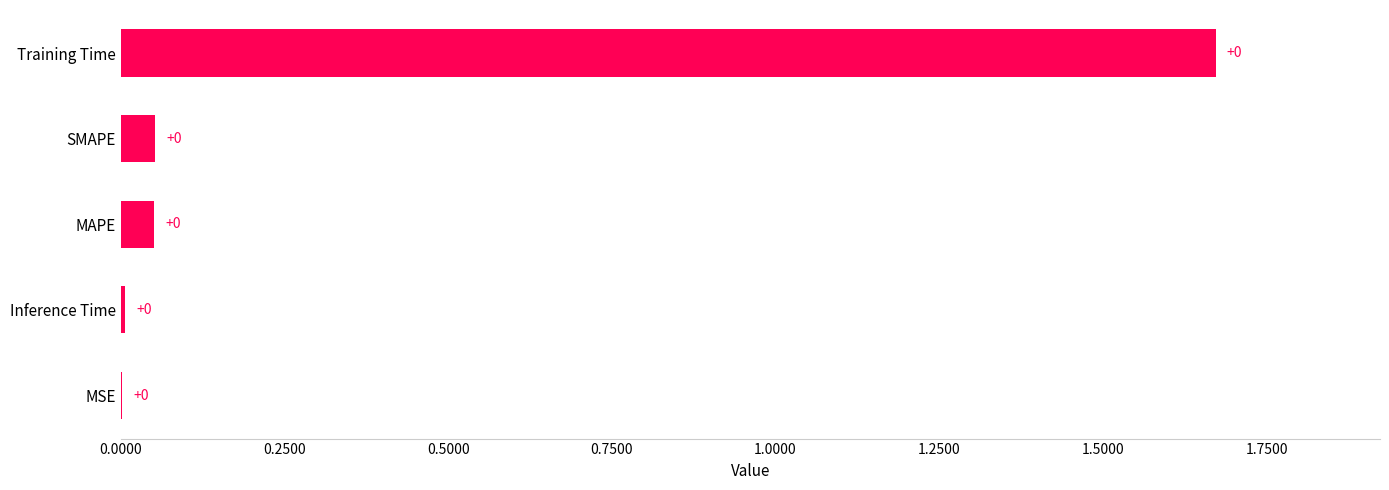

At which category does the chart reach its peak across all series?

Training Time